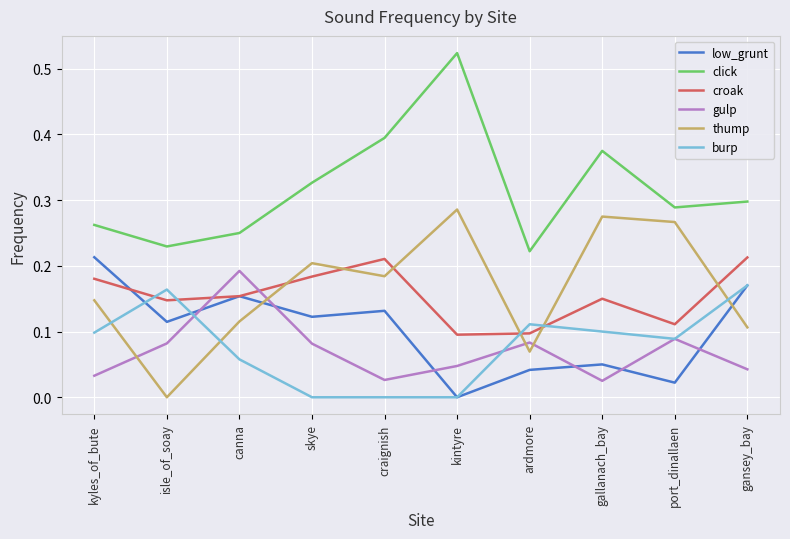

How many click values are between 0 and 1?

10